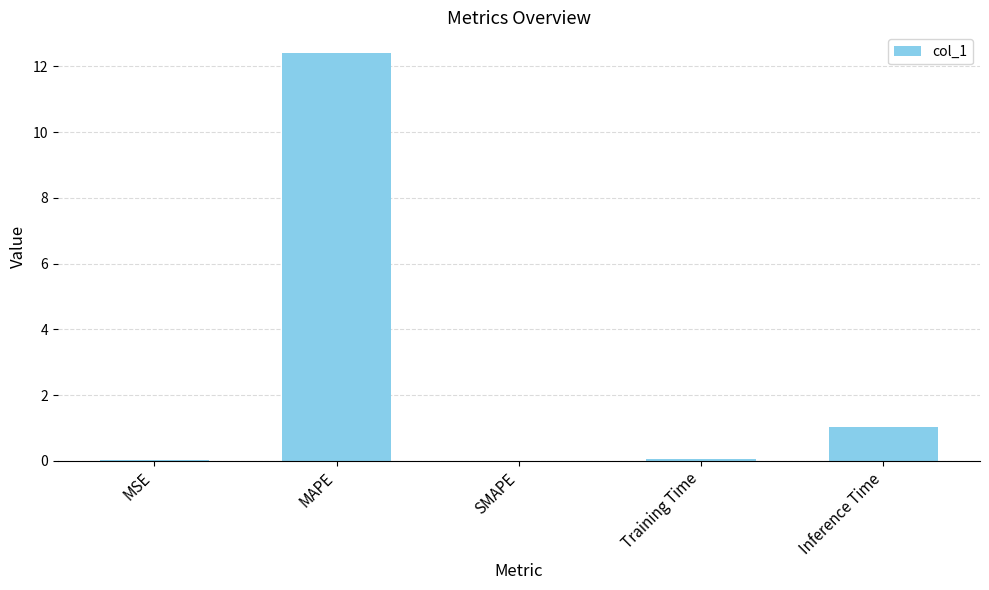

How many data points does each series have?

5